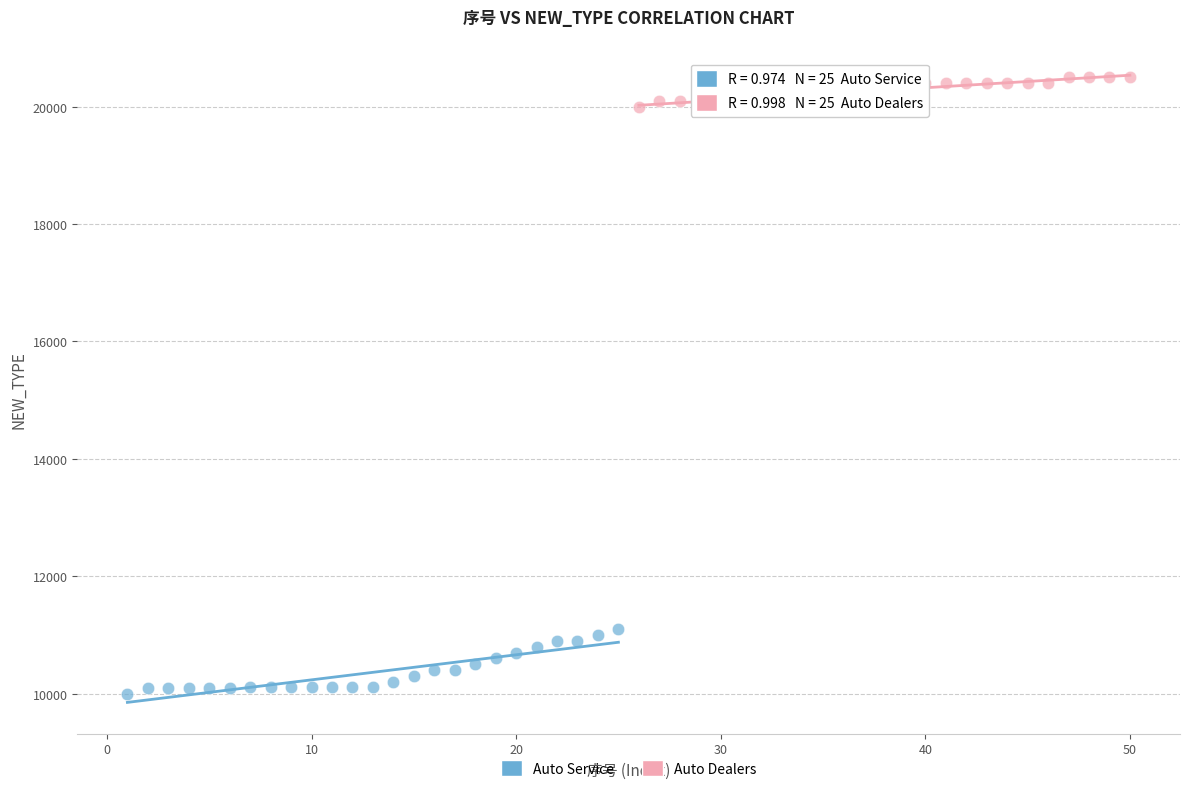

Which series reaches the minimum Y coordinate?

Auto Service